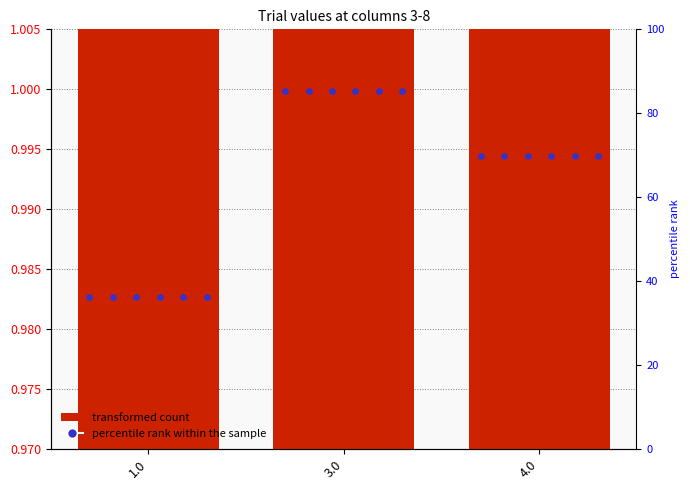

Is the value of col_7 at 3.0 greater than the value of col_3 at 1.0?

Yes